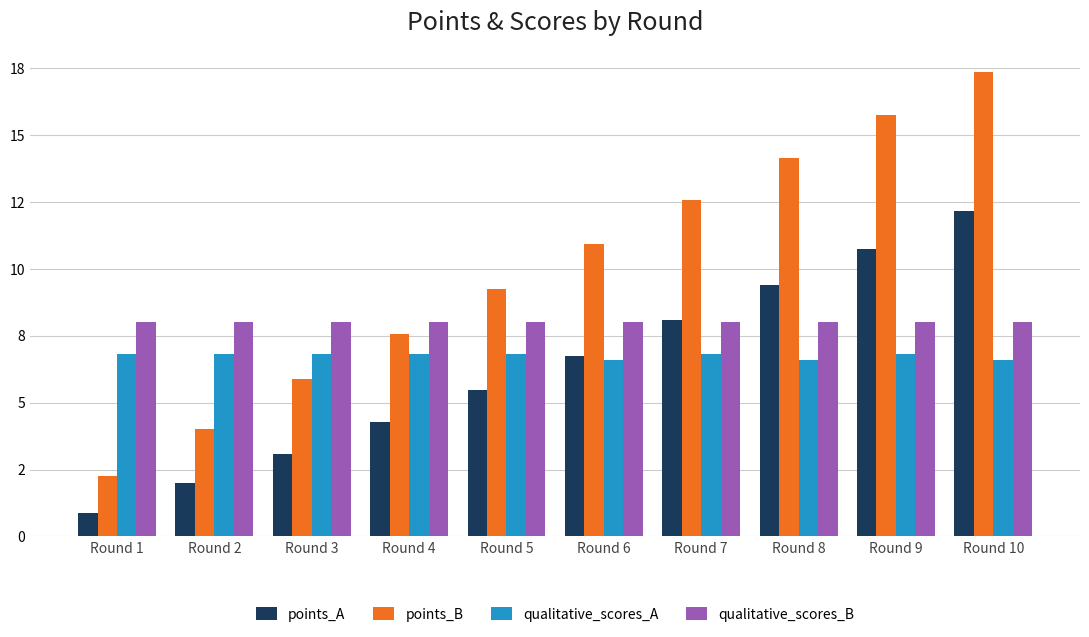

Are the bars horizontal?

No